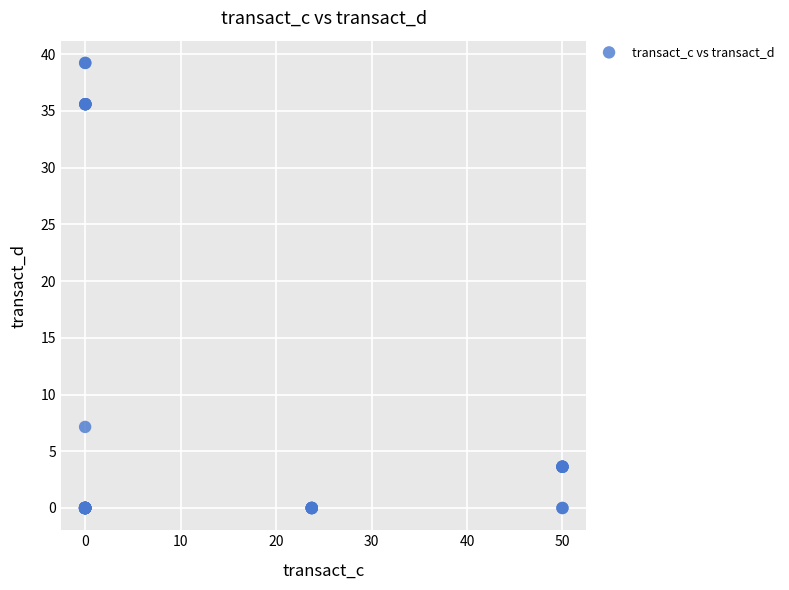

What Y value in the scatter plot is closest to 19?

7.1